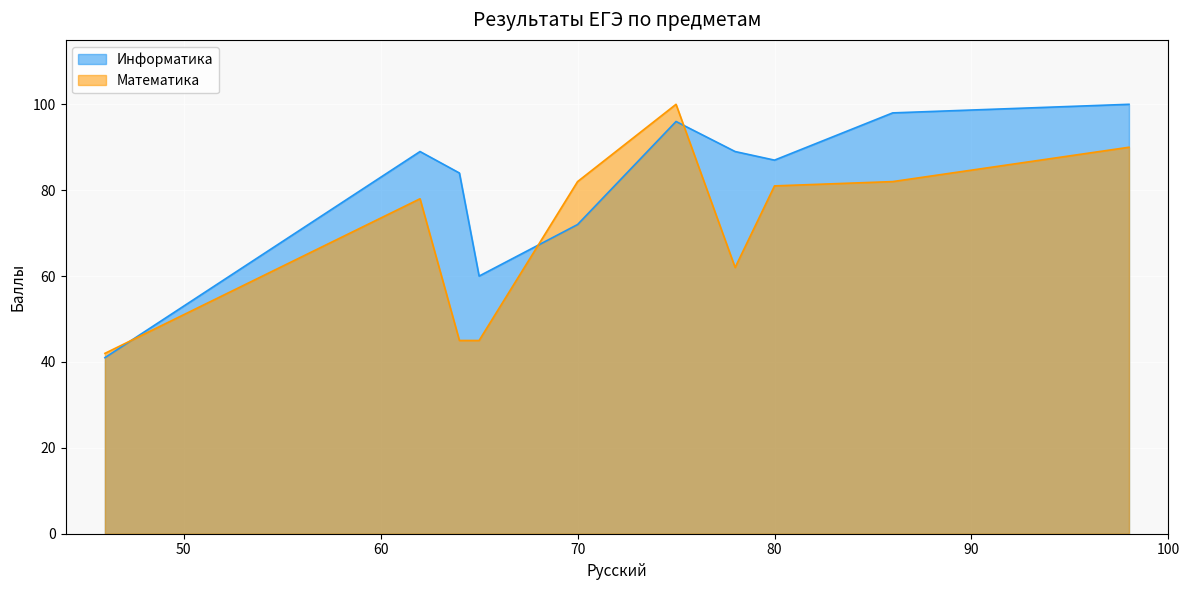

Rank the series by their average value, from lowest to highest.

Математика, Информатика